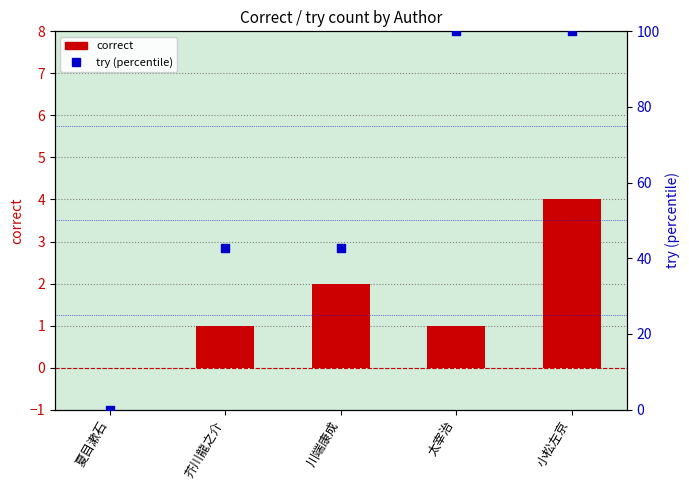

Which series reaches the maximum Y coordinate?

try (percentile)